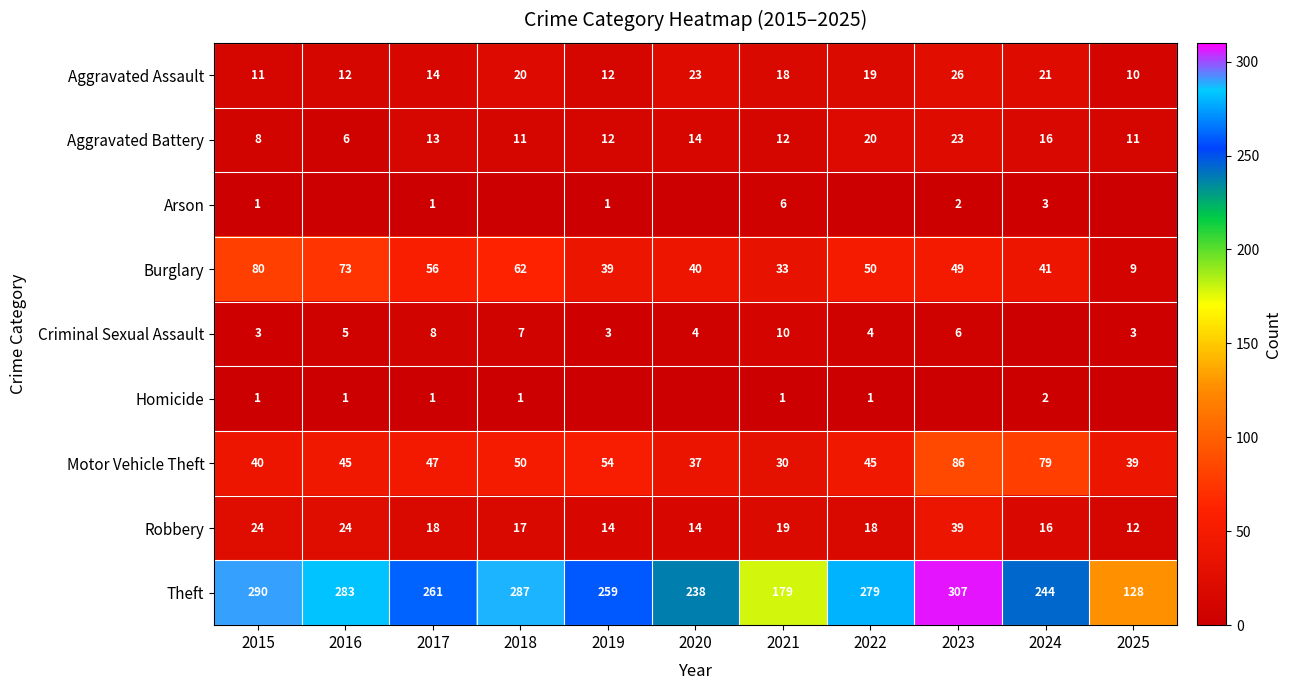

True or false: Homicide has a value of 1 at 2024.

False